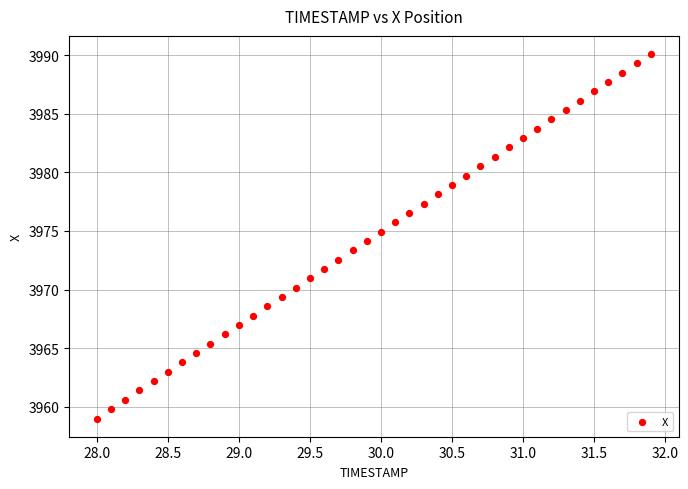

What is the range of Y values (max minus min)?

31.1